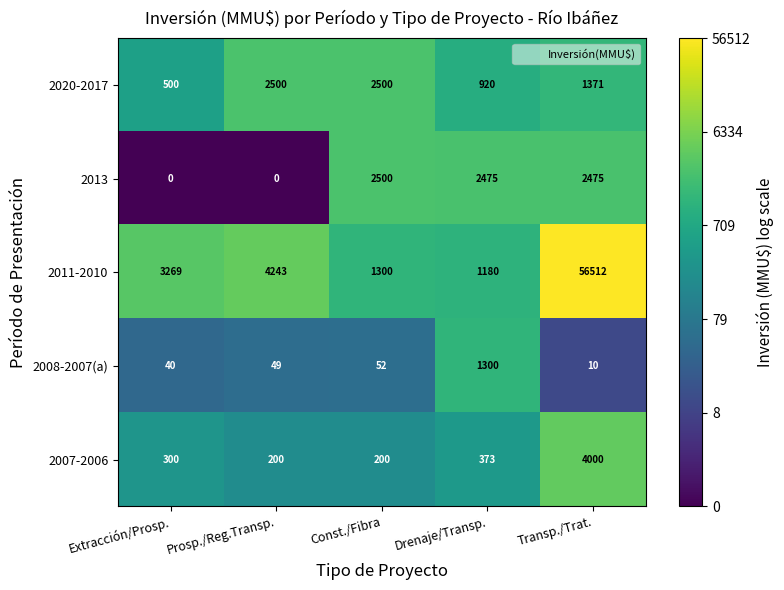

Where is 2020-2017 nearest to the value 1500?

Transp./Trat.